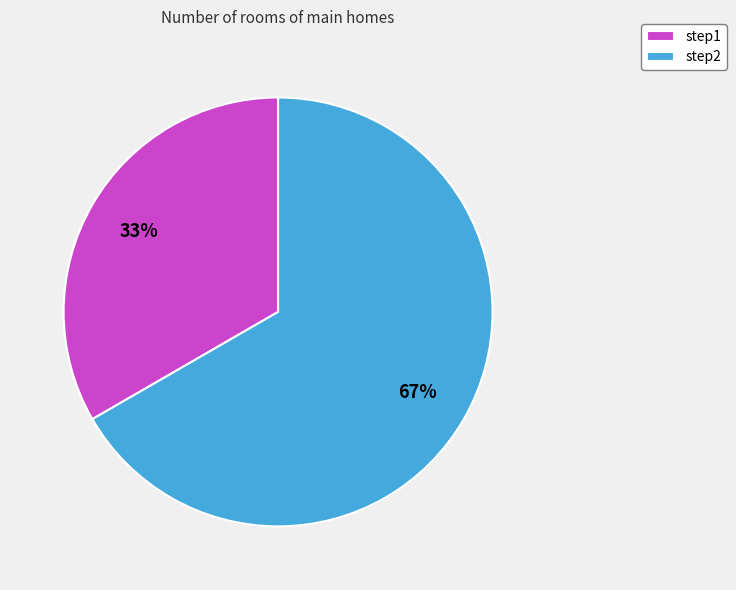

Which category has the biggest portion of the pie?

step2